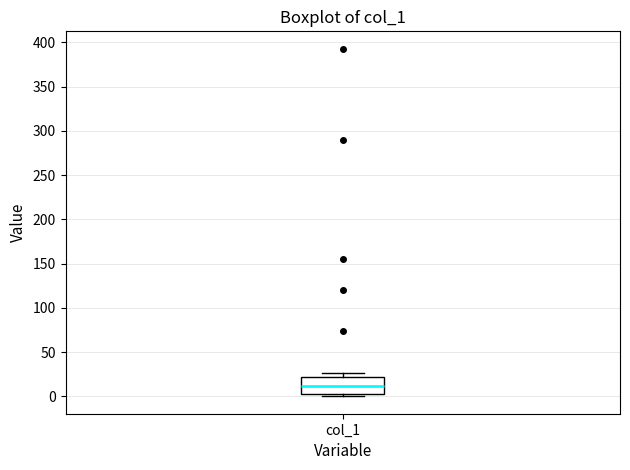

Where is the lower edge of the box for col_1 on the y-axis? The values are not printed on the chart, so give them approximately, as read against the axis.

5